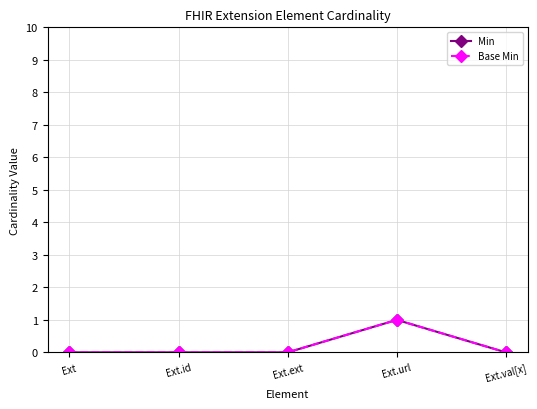

Does the chart have visible grid lines?

Yes